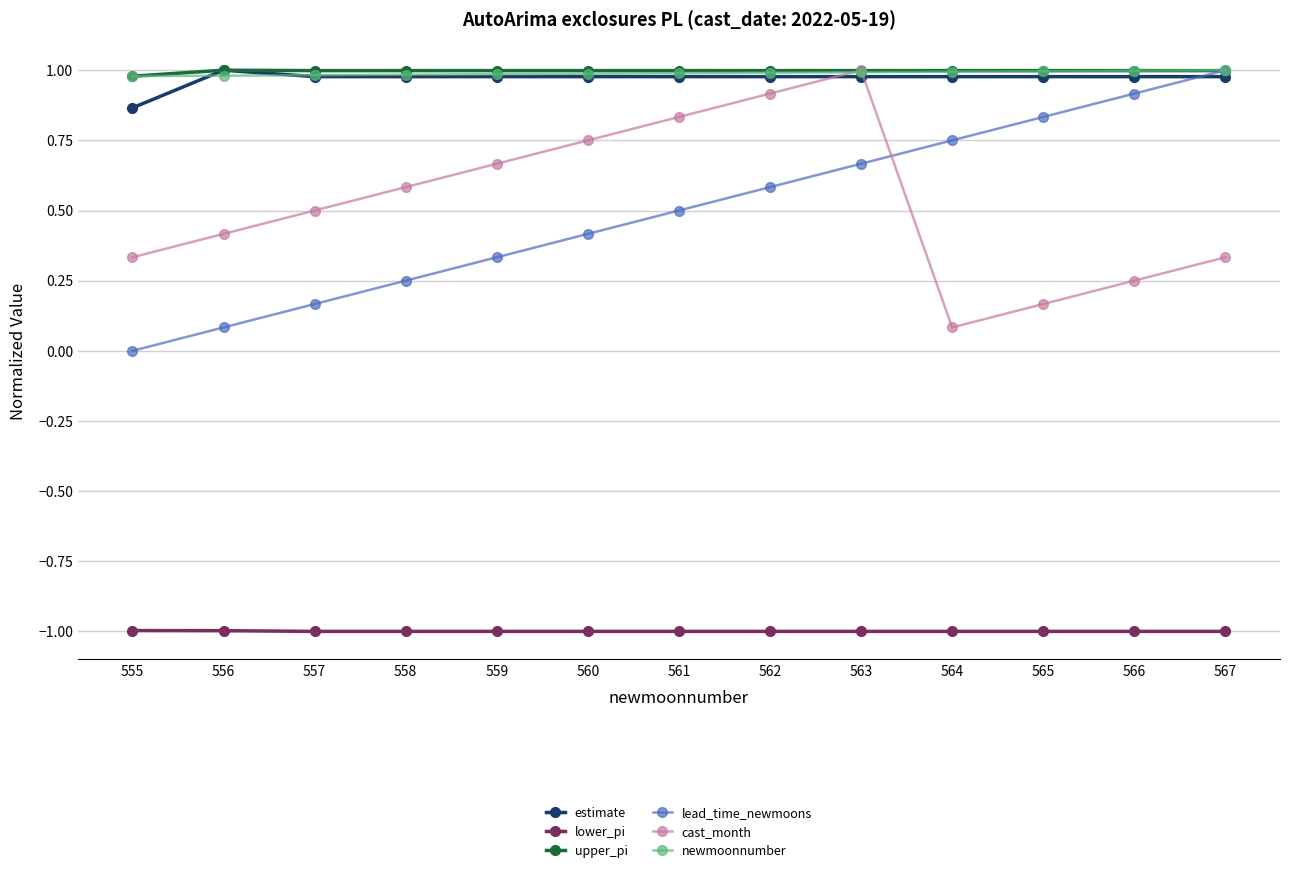

The value of estimate at 556 is 1.0. True or false?

True